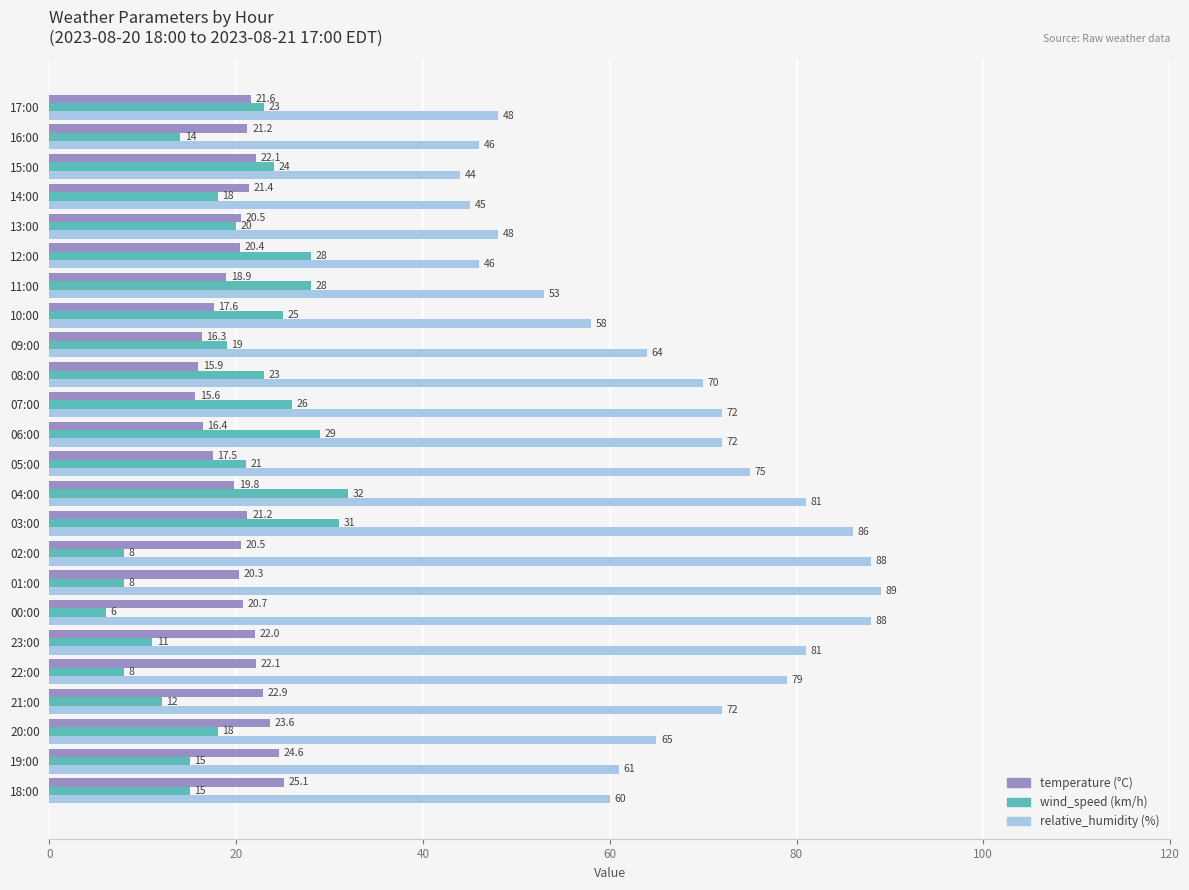

What is the greatest value displayed?

89.0